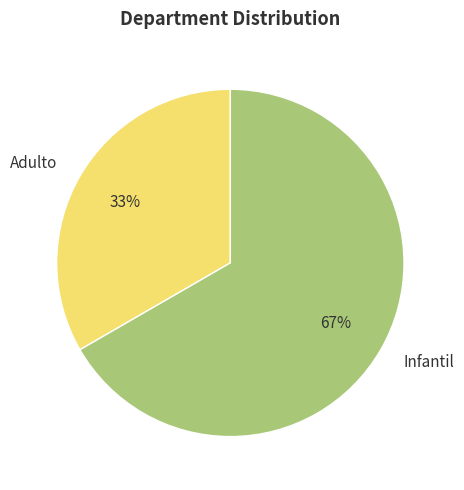

True or false: Adulto accounts for 23% of the total.

False